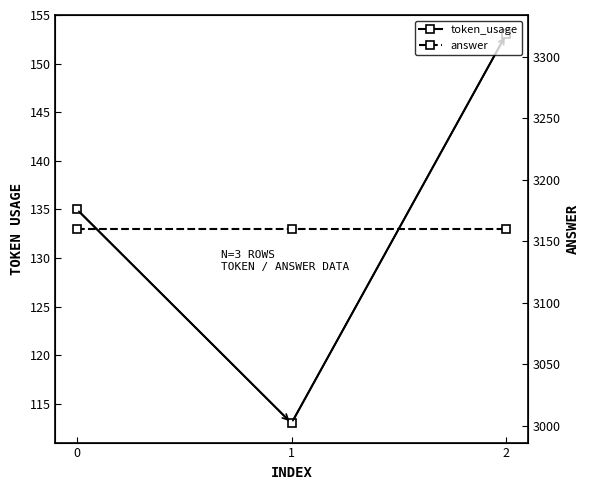

How many token_usage values are between 113 and 153?

3